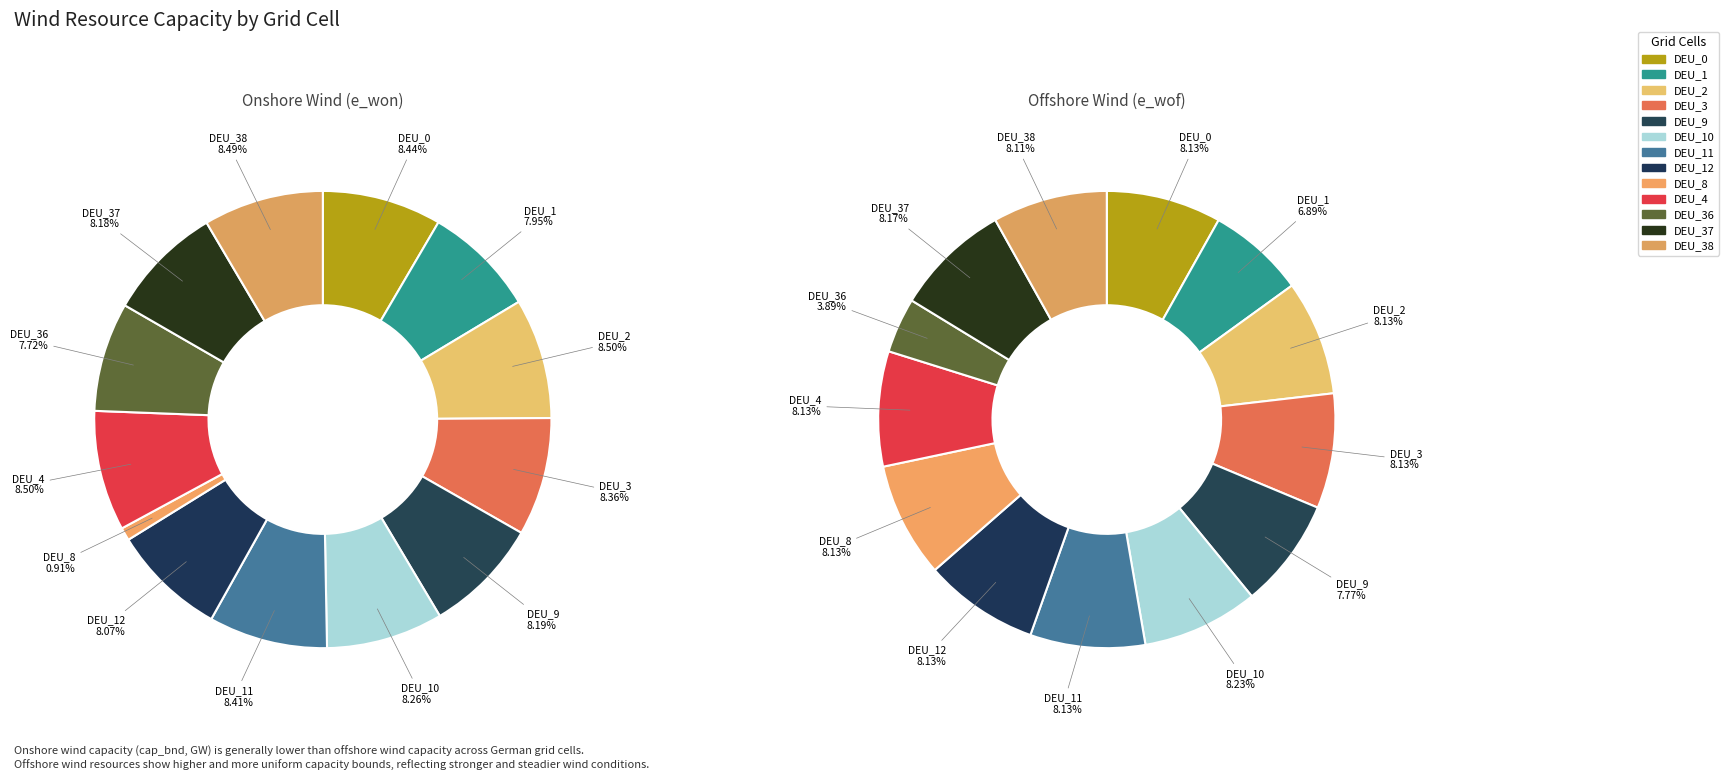

What percentage is the DEU_3 slice, to the nearest percent?

8%